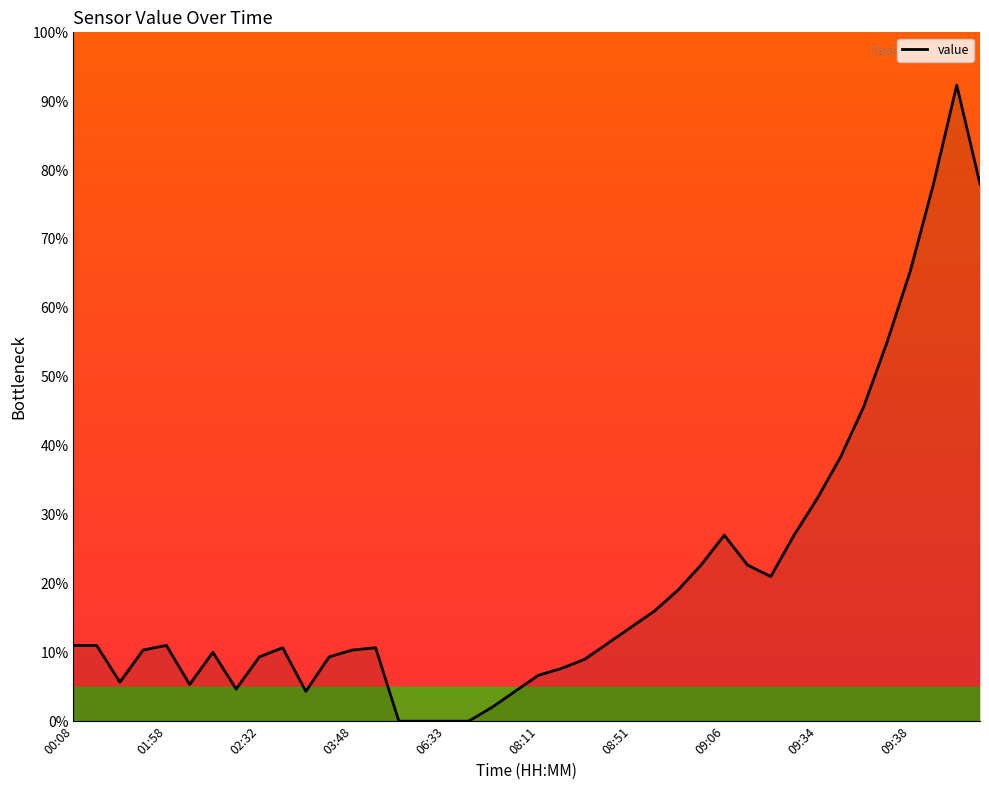

True or false: the data shows 0.0 at 06:33.

True